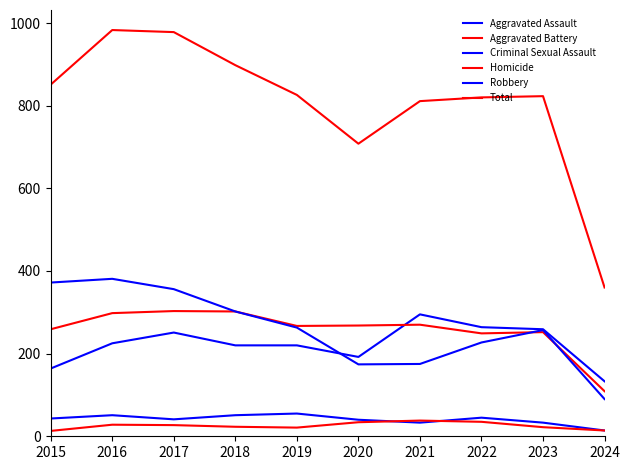

Reading left to right, list all the values displayed in this chart.

Aggravated Assault: 2015=164	2016=225	2017=251	2018=220	2019=220	2020=192	2021=295	2022=264	2023=259	2024=133
Aggravated Battery: 2015=259	2016=298	2017=303	2018=302	2019=267	2020=268	2021=270	2022=249	2023=252	2024=109
Criminal Sexual Assault: 2015=43	2016=51	2017=41	2018=51	2019=55	2020=40	2021=33	2022=45	2023=33	2024=14
Homicide: 2015=13	2016=28	2017=27	2018=23	2019=21	2020=34	2021=38	2022=35	2023=22	2024=14
Robbery: 2015=372	2016=381	2017=356	2018=302	2019=263	2020=174	2021=175	2022=227	2023=257	2024=90
Total: 2015=851	2016=983	2017=978	2018=898	2019=826	2020=708	2021=811	2022=820	2023=823	2024=360